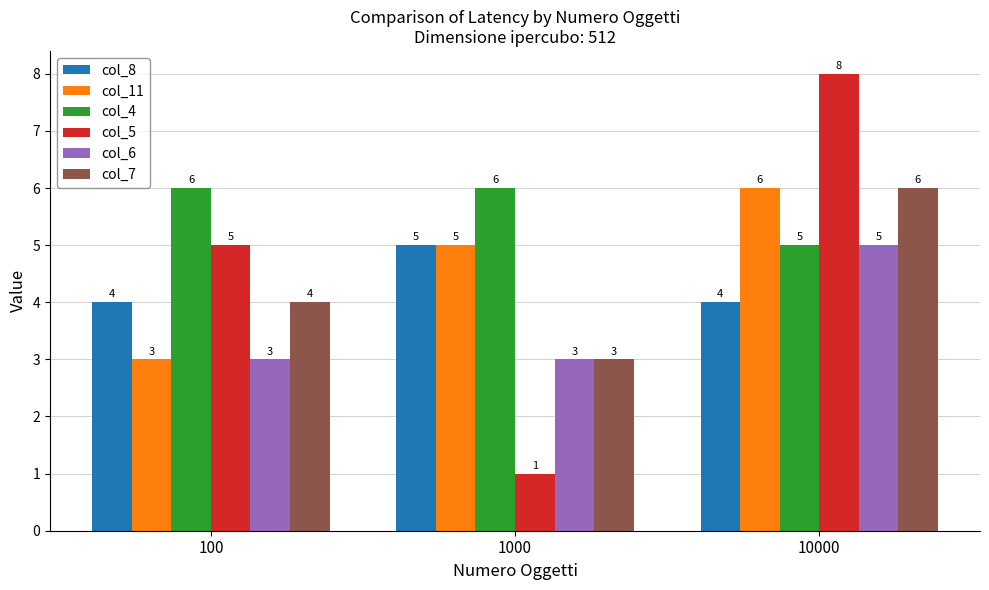

Reading right to left, extract all data points from this chart.

col_8: 4	5	4
col_11: 6	5	3
col_4: 5	6	6
col_5: 8	1	5
col_6: 5	3	3
col_7: 6	3	4